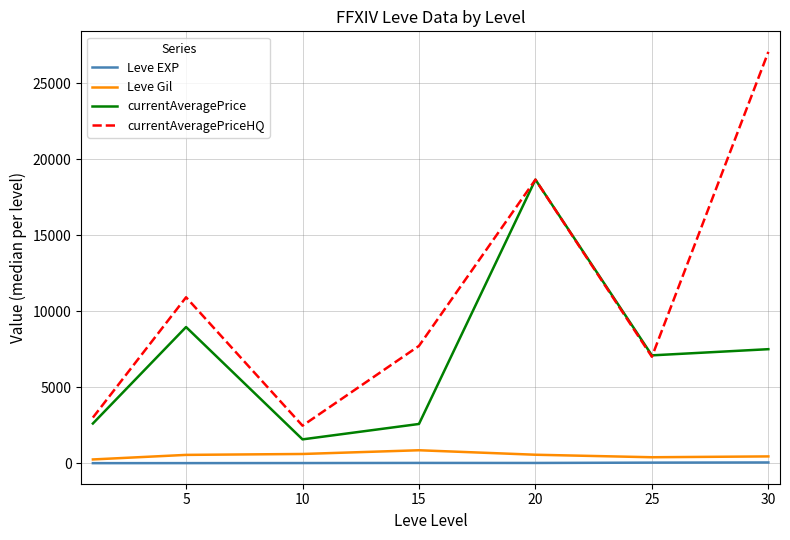

What is the minimum value for currentAveragePriceHQ?

2466.0